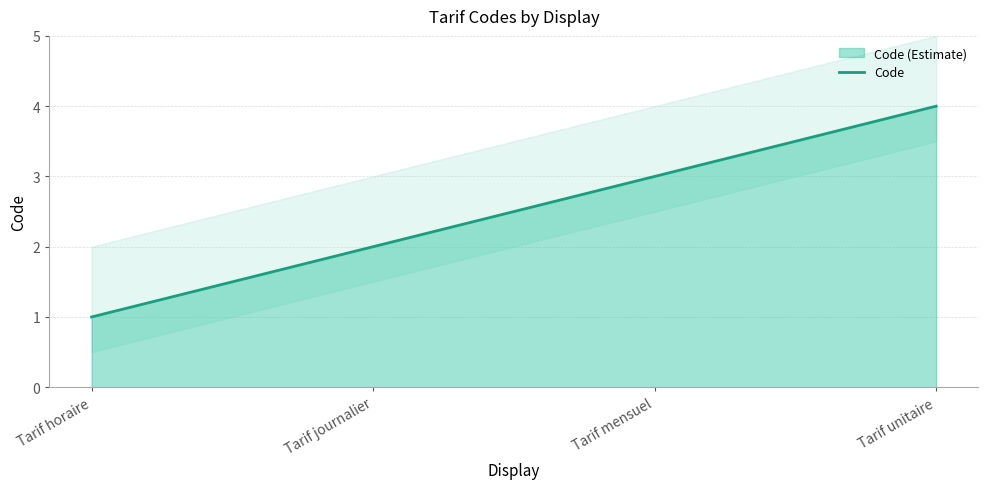

What is the change in value from Tarif horaire to Tarif mensuel?

+2